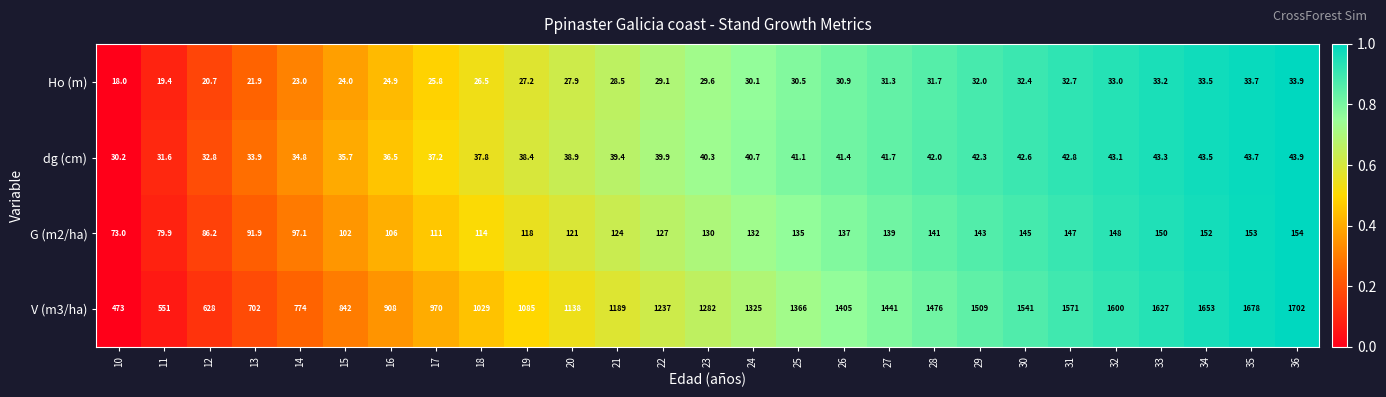

Which series changed the most between 16 and 33?

V (m3/ha)